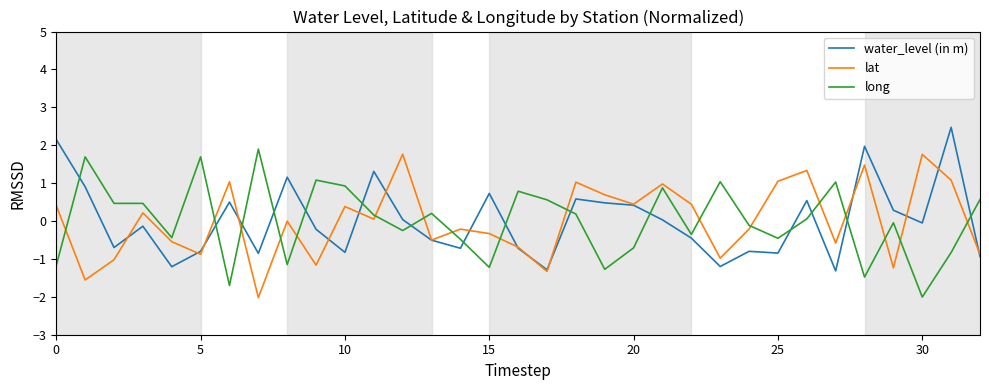

What is the lowest value of the lat series?

-2.0